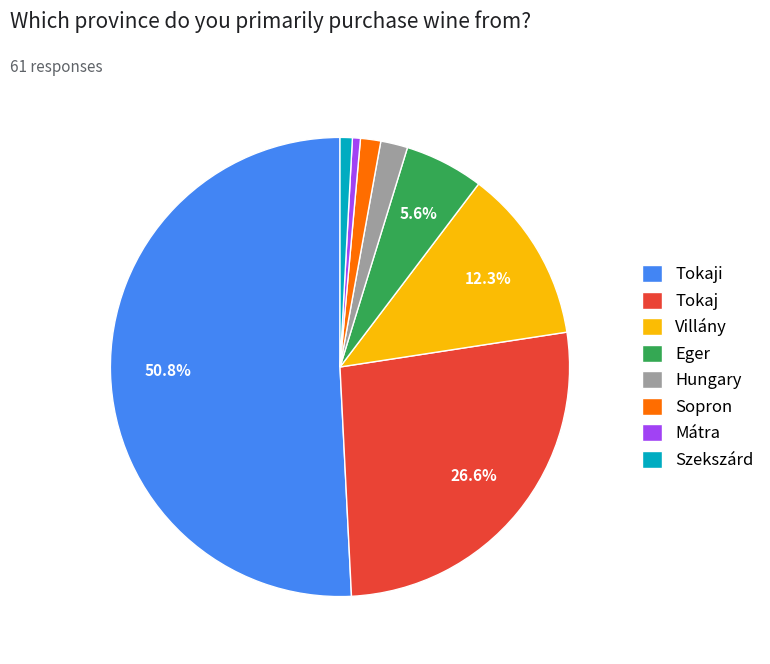

Which slice represents more than half of the pie?

Tokaji